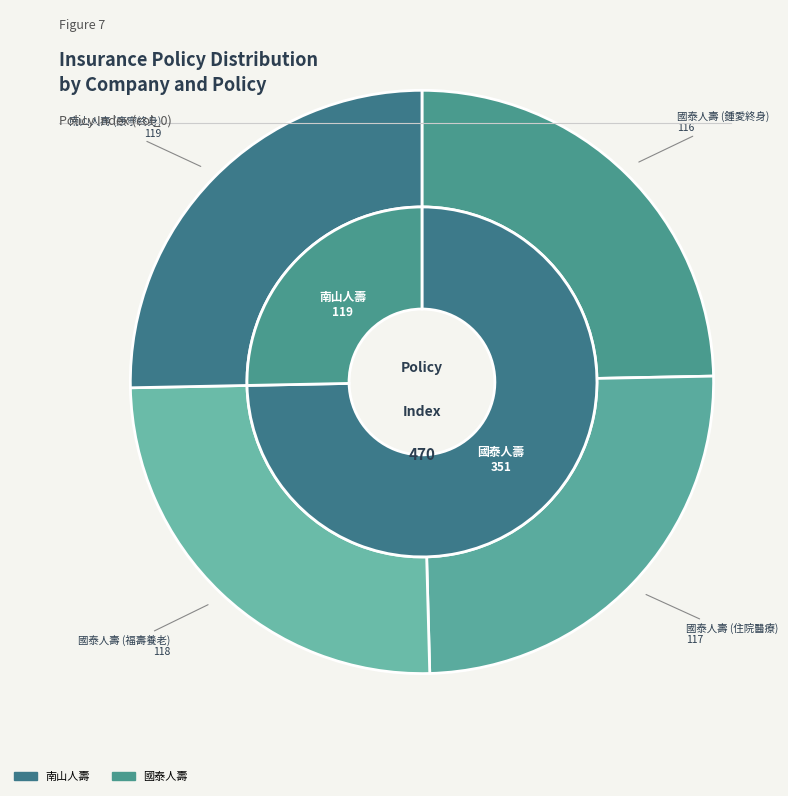

What is the change in value from 國泰人壽 to 國泰人壽?

+2